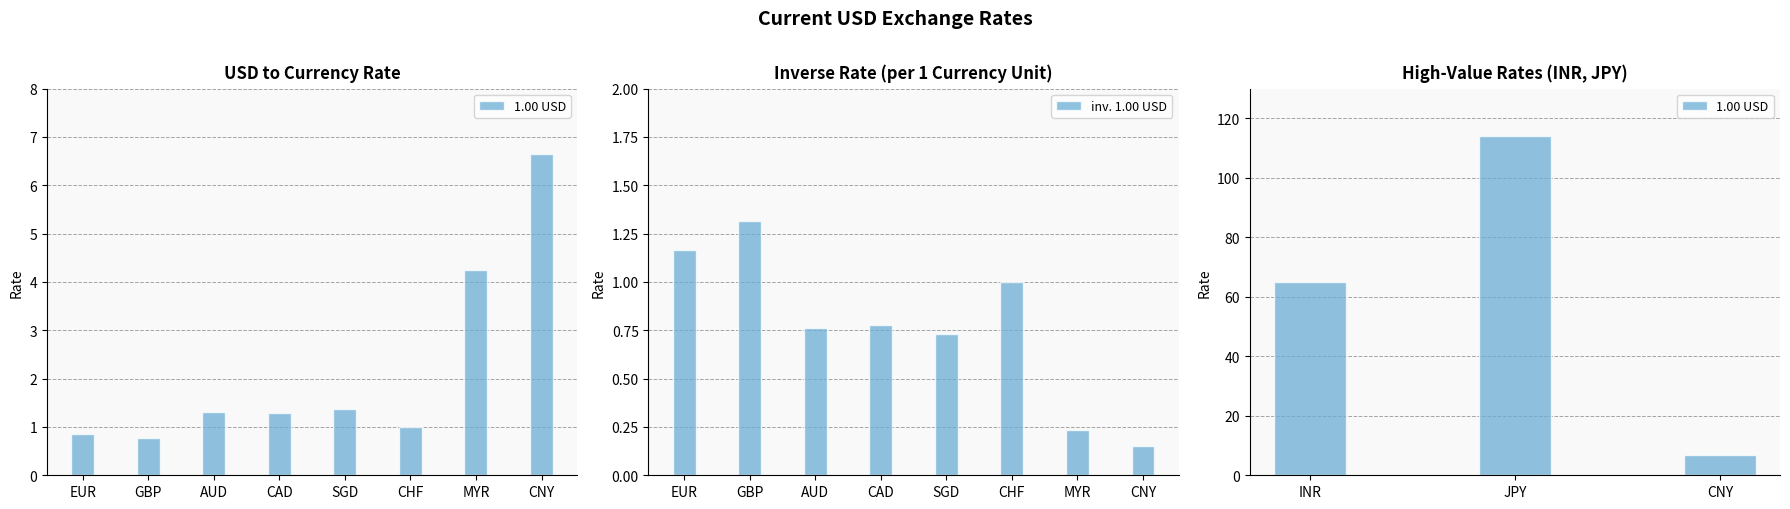

What is the difference between the maximum and second lowest values in the 1.00 USD series?

113.3